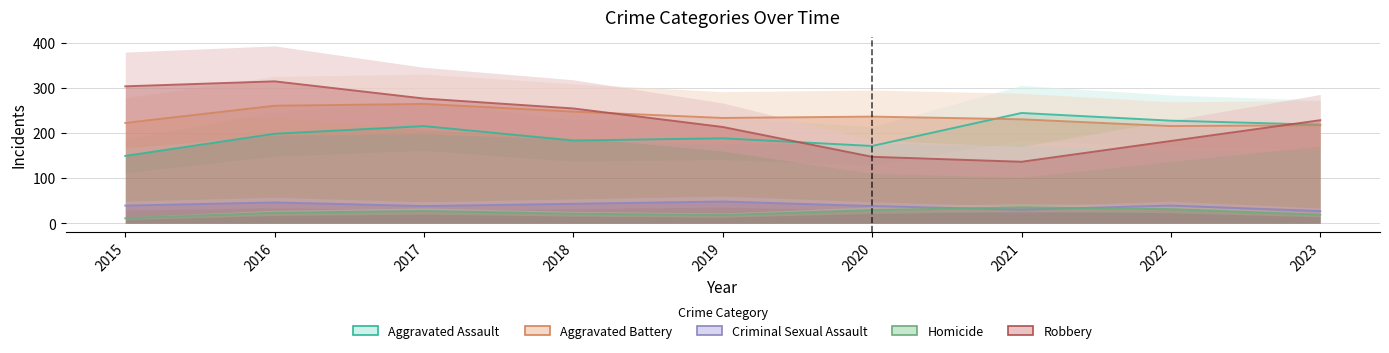

Is this an area chart (filled region under the line)?

No